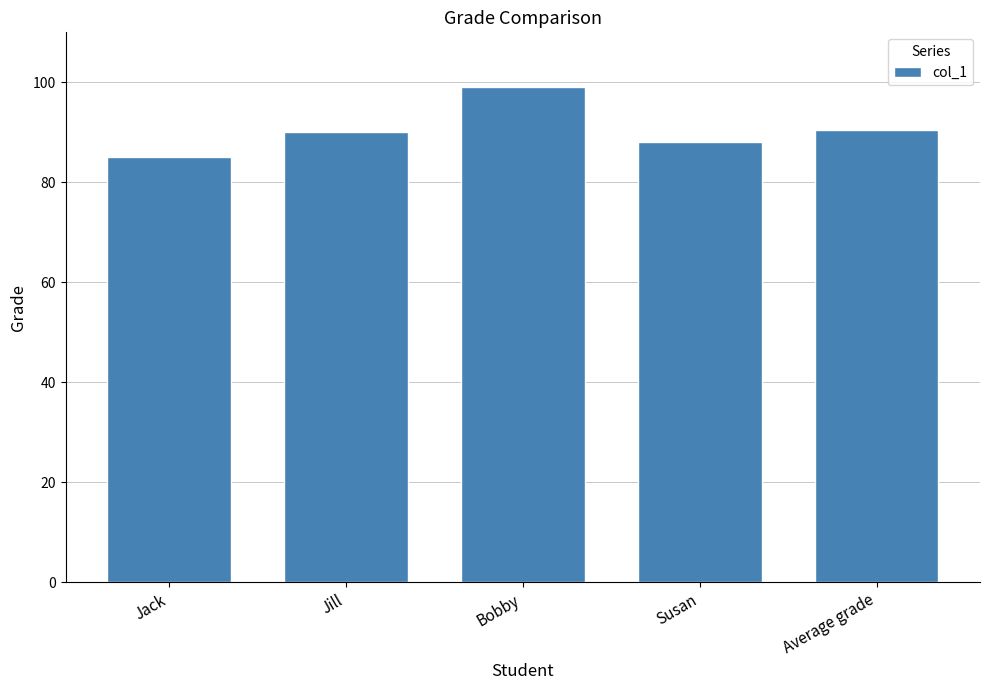

What is the sum of all values?

452.5